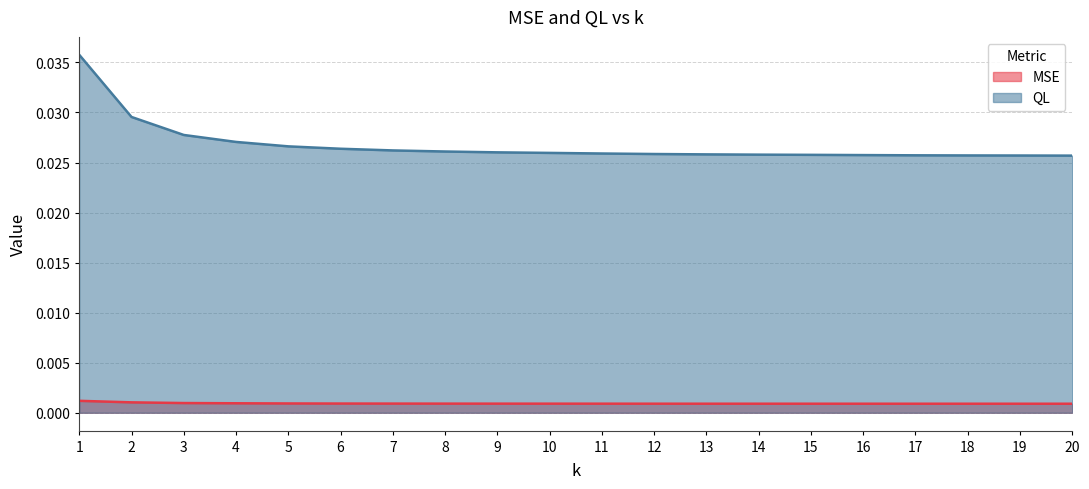

Rank the series by their maximum value, from lowest to highest.

MSE, QL